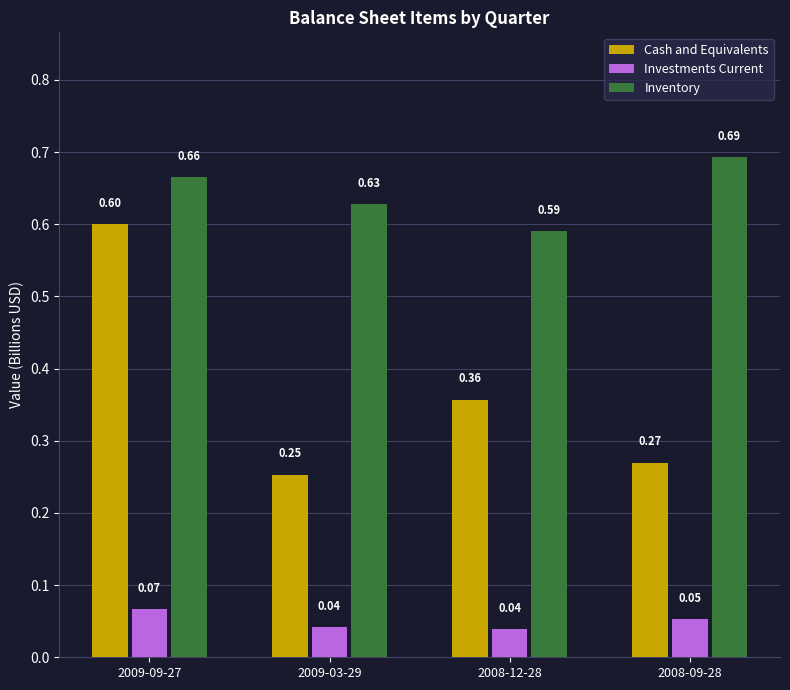

Which series has the widest spread of values?

Cash and Equivalents